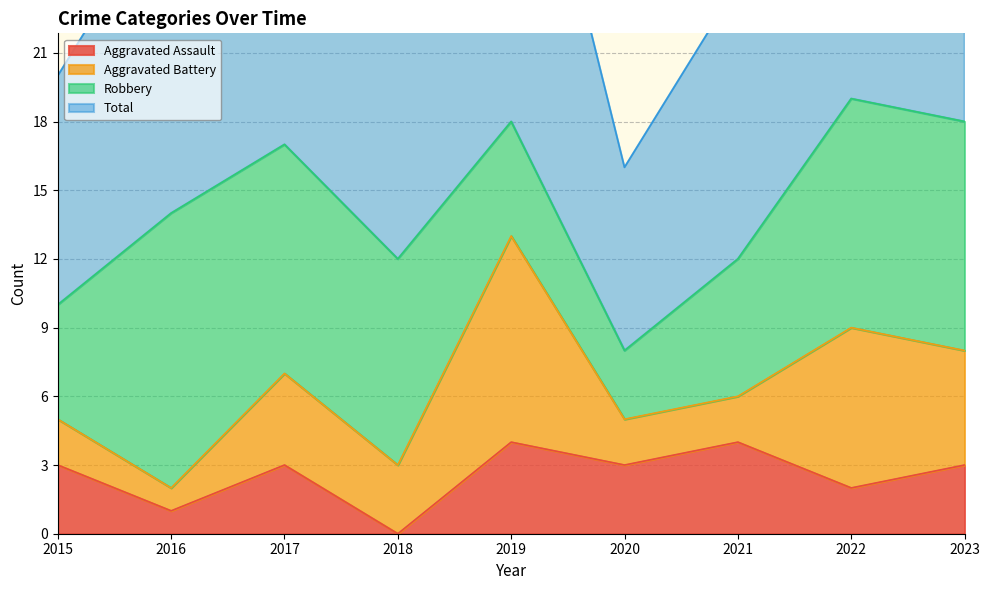

The Aggravated Assault series shows 2 at 2016. True or false?

False